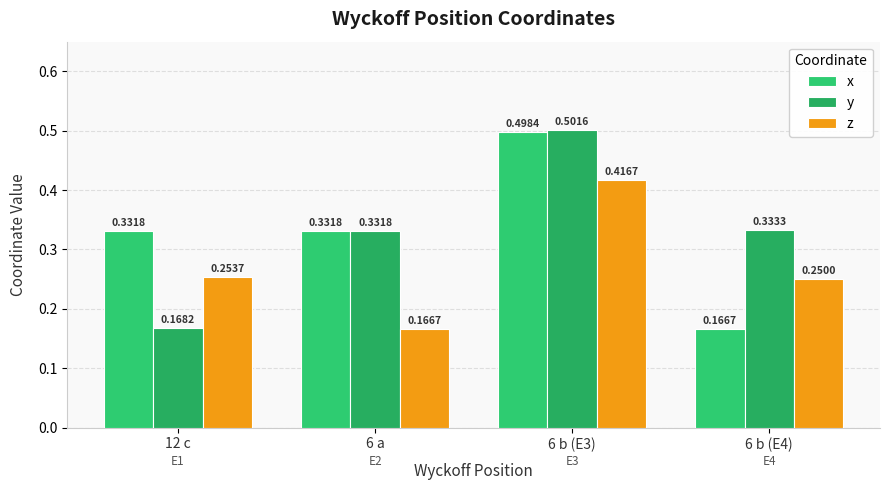

Is it true that z equals 0.6 at 6 b (E3)?

False